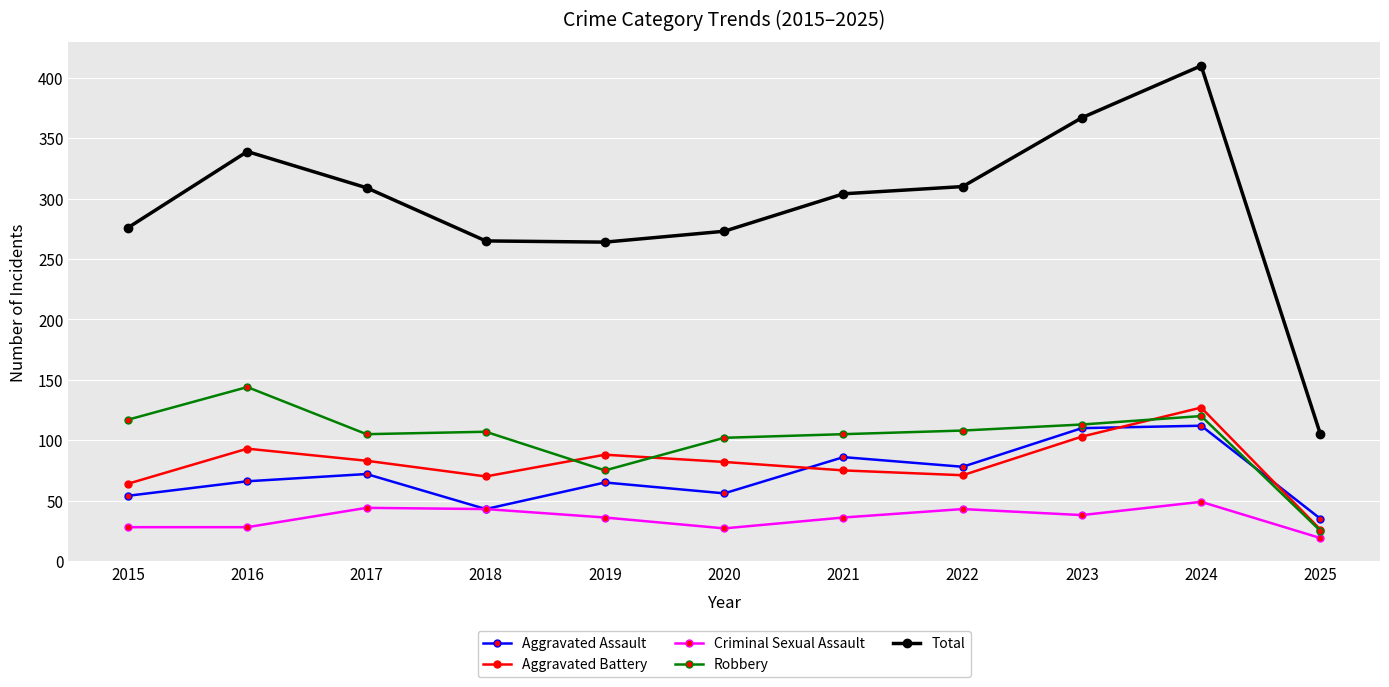

True or false: Criminal Sexual Assault and Robbery cross at least once.

False